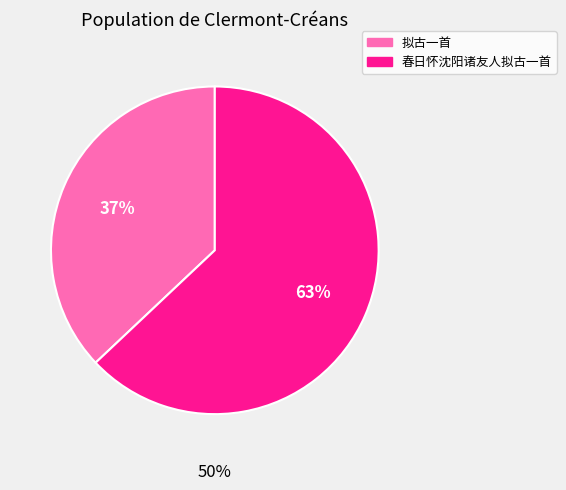

What is the smallest slice in the pie chart?

拟古一首